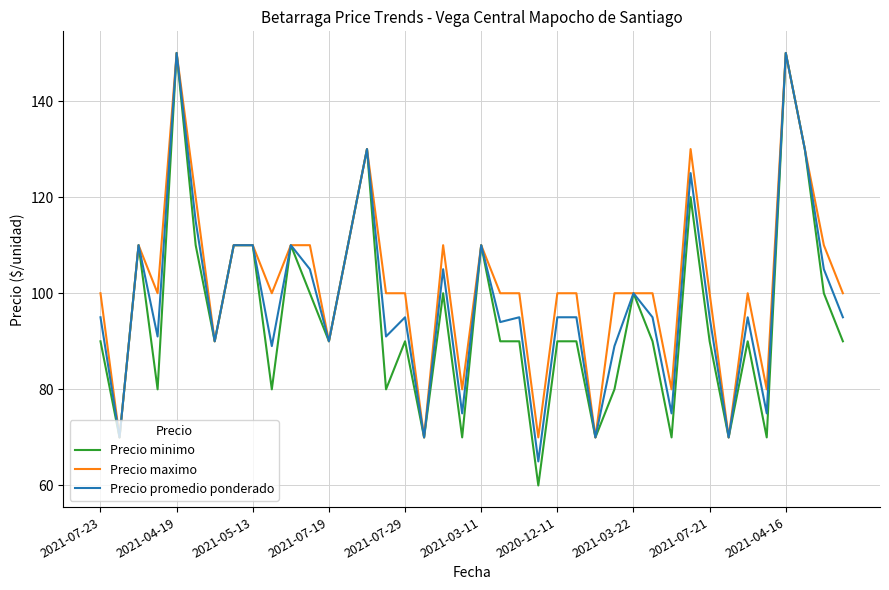

Which series has the largest range (max minus min)?

Precio minimo